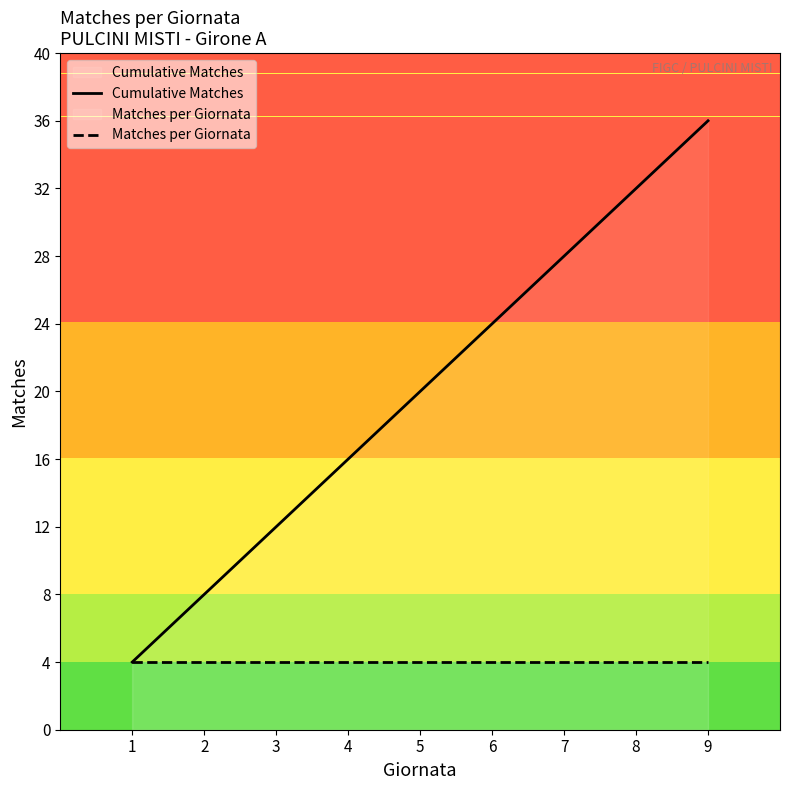

Which label corresponds to the largest value in the chart?

9